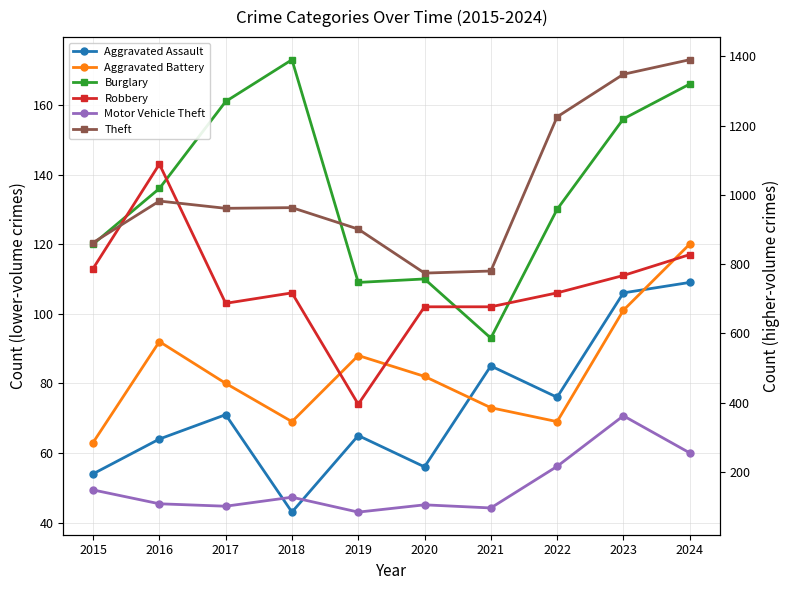

Rank the series at 2022 from highest to lowest value.

Theft, Motor Vehicle Theft, Burglary, Robbery, Aggravated Assault, Aggravated Battery